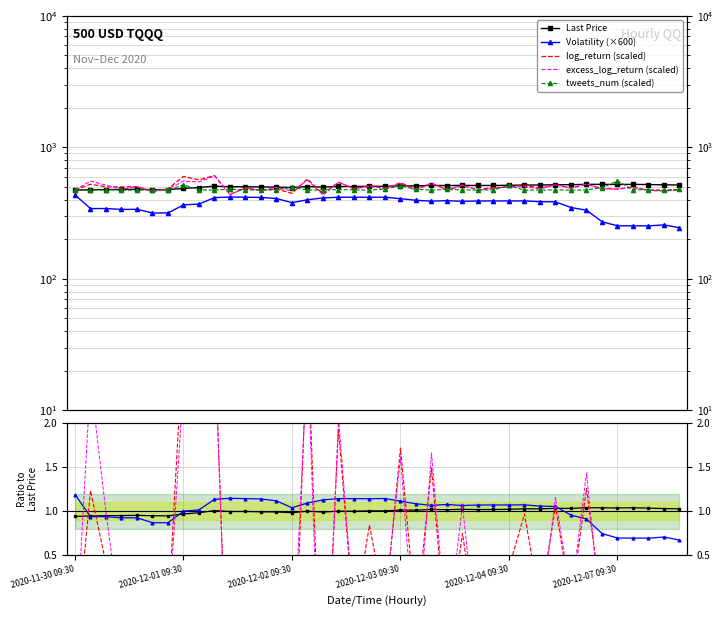

Reading right to left, what are all the values shown in this chart?

Last Price: 2020-12-07 13:30=517.0	2020-12-07 12:30=518.6	2020-12-07 11:30=521.1	2020-12-07 10:30=523.1	2020-12-07 09:30=522.1	2020-12-04 15:30=523.0	2020-12-04 14:30=523.3	2020-12-04 13:30=519.7	2020-12-04 12:30=519.8	2020-12-04 11:30=516.8	2020-12-04 10:30=517.0	2020-12-04 09:30=514.2	2020-12-03 15:30=513.2	2020-12-03 14:30=512.8	2020-12-03 13:30=514.1	2020-12-03 12:30=512.0	2020-12-03 11:30=513.5	2020-12-03 10:30=509.3	2020-12-03 09:30=510.0	2020-12-02 15:30=505.2	2020-12-02 14:30=505.5	2020-12-02 13:30=503.2	2020-12-02 12:30=503.8	2020-12-02 11:30=498.5	2020-12-02 10:30=503.3	2020-12-02 09:30=494.8	2020-12-01 15:30=499.1	2020-12-01 14:30=499.9	2020-12-01 13:30=501.9	2020-12-01 12:30=501.6	2020-12-01 11:30=506.9	2020-12-01 10:30=494.8	2020-12-01 09:30=487.3	2020-11-30 15:30=476.6	2020-11-30 14:30=477.1	2020-11-30 13:30=479.6	2020-11-30 12:30=478.3	2020-11-30 11:30=477.4	2020-11-30 10:30=476.3	2020-11-30 09:30=473.1
volatility: 2020-12-07 13:30=244.7	2020-12-07 12:30=257.2	2020-12-07 11:30=252.7	2020-12-07 10:30=252.9	2020-12-07 09:30=253.0	2020-12-04 15:30=271.9	2020-12-04 14:30=332.8	2020-12-04 13:30=348.6	2020-12-04 12:30=384.9	2020-12-04 11:30=386.2	2020-12-04 10:30=391.6	2020-12-04 09:30=391.1	2020-12-03 15:30=391.1	2020-12-03 14:30=390.7	2020-12-03 13:30=388.9	2020-12-03 12:30=393.0	2020-12-03 11:30=389.5	2020-12-03 10:30=395.9	2020-12-03 09:30=406.9	2020-12-02 15:30=417.9	2020-12-02 14:30=417.0	2020-12-02 13:30=417.4	2020-12-02 12:30=417.5	2020-12-02 11:30=412.3	2020-12-02 10:30=399.3	2020-12-02 09:30=379.3	2020-12-01 15:30=408.2	2020-12-01 14:30=416.0	2020-12-01 13:30=417.4	2020-12-01 12:30=418.9	2020-12-01 11:30=414.6	2020-12-01 10:30=370.6	2020-12-01 09:30=365.1	2020-11-30 15:30=316.9	2020-11-30 14:30=316.8	2020-11-30 13:30=337.7	2020-11-30 12:30=337.4	2020-11-30 11:30=342.3	2020-11-30 10:30=342.4	2020-11-30 09:30=434.6
log_return: 2020-12-07 13:30=474.9	2020-12-07 12:30=466.0	2020-12-07 11:30=470.4	2020-12-07 10:30=499.6	2020-12-07 09:30=481.4	2020-12-04 15:30=487.0	2020-12-04 14:30=524.5	2020-12-04 13:30=488.9	2020-12-04 12:30=518.9	2020-12-04 11:30=488.5	2020-12-04 10:30=516.6	2020-12-04 09:30=499.8	2020-12-03 15:30=494.2	2020-12-03 14:30=477.2	2020-12-03 13:30=510.5	2020-12-03 12:30=475.2	2020-12-03 11:30=531.0	2020-12-03 10:30=483.6	2020-12-03 09:30=537.3	2020-12-02 15:30=487.1	2020-12-02 14:30=513.1	2020-12-02 13:30=483.5	2020-12-02 12:30=543.1	2020-12-02 11:30=441.8	2020-12-02 10:30=575.2	2020-12-02 09:30=446.7	2020-12-01 15:30=482.0	2020-12-01 14:30=469.7	2020-12-01 13:30=493.8	2020-12-01 12:30=437.5	2020-12-01 11:30=610.4	2020-12-01 10:30=566.2	2020-12-01 09:30=600.9	2020-11-30 15:30=484.7	2020-11-30 14:30=464.4	2020-11-30 13:30=503.0	2020-11-30 12:30=499.8	2020-11-30 11:30=501.0	2020-11-30 10:30=523.9	2020-11-30 09:30=472.5
excess_log_return: 2020-12-07 13:30=480.6	2020-12-07 12:30=469.6	2020-12-07 11:30=472.1	2020-12-07 10:30=493.8	2020-12-07 09:30=482.4	2020-12-04 15:30=481.6	2020-12-04 14:30=526.9	2020-12-04 13:30=490.3	2020-12-04 12:30=519.7	2020-12-04 11:30=483.0	2020-12-04 10:30=502.4	2020-12-04 09:30=501.3	2020-12-03 15:30=487.0	2020-12-03 14:30=473.4	2020-12-03 13:30=517.5	2020-12-03 12:30=478.9	2020-12-03 11:30=532.8	2020-12-03 10:30=472.3	2020-12-03 09:30=531.6	2020-12-02 15:30=488.7	2020-12-02 14:30=502.4	2020-12-02 13:30=485.2	2020-12-02 12:30=543.1	2020-12-02 11:30=434.4	2020-12-02 10:30=561.7	2020-12-02 09:30=466.1	2020-12-01 15:30=496.9	2020-12-01 14:30=469.8	2020-12-01 13:30=489.4	2020-12-01 12:30=438.2	2020-12-01 11:30=607.1	2020-12-01 10:30=545.5	2020-12-01 09:30=553.1	2020-11-30 15:30=482.2	2020-11-30 14:30=459.7	2020-11-30 13:30=502.2	2020-11-30 12:30=481.2	2020-11-30 11:30=515.3	2020-11-30 10:30=554.2	2020-11-30 09:30=472.9
tweets_num: 2020-12-07 13:30=479.0	2020-12-07 12:30=473.0	2020-12-07 11:30=475.0	2020-12-07 10:30=477.0	2020-12-07 09:30=555.0	2020-12-04 15:30=493.0	2020-12-04 14:30=475.0	2020-12-04 13:30=473.0	2020-12-04 12:30=475.0	2020-12-04 11:30=473.0	2020-12-04 10:30=473.0	2020-12-04 09:30=513.0	2020-12-03 15:30=475.0	2020-12-03 14:30=473.0	2020-12-03 13:30=475.0	2020-12-03 12:30=479.0	2020-12-03 11:30=473.0	2020-12-03 10:30=481.0	2020-12-03 09:30=509.0	2020-12-02 15:30=483.0	2020-12-02 14:30=473.0	2020-12-02 13:30=475.0	2020-12-02 12:30=477.0	2020-12-02 11:30=475.0	2020-12-02 10:30=473.0	2020-12-02 09:30=497.0	2020-12-01 15:30=475.0	2020-12-01 14:30=475.0	2020-12-01 13:30=473.0	2020-12-01 12:30=481.0	2020-12-01 11:30=473.0	2020-12-01 10:30=475.0	2020-12-01 09:30=519.0	2020-11-30 15:30=473.0	2020-11-30 14:30=477.0	2020-11-30 13:30=473.0	2020-11-30 12:30=473.0	2020-11-30 11:30=475.0	2020-11-30 10:30=473.0	2020-11-30 09:30=473.0